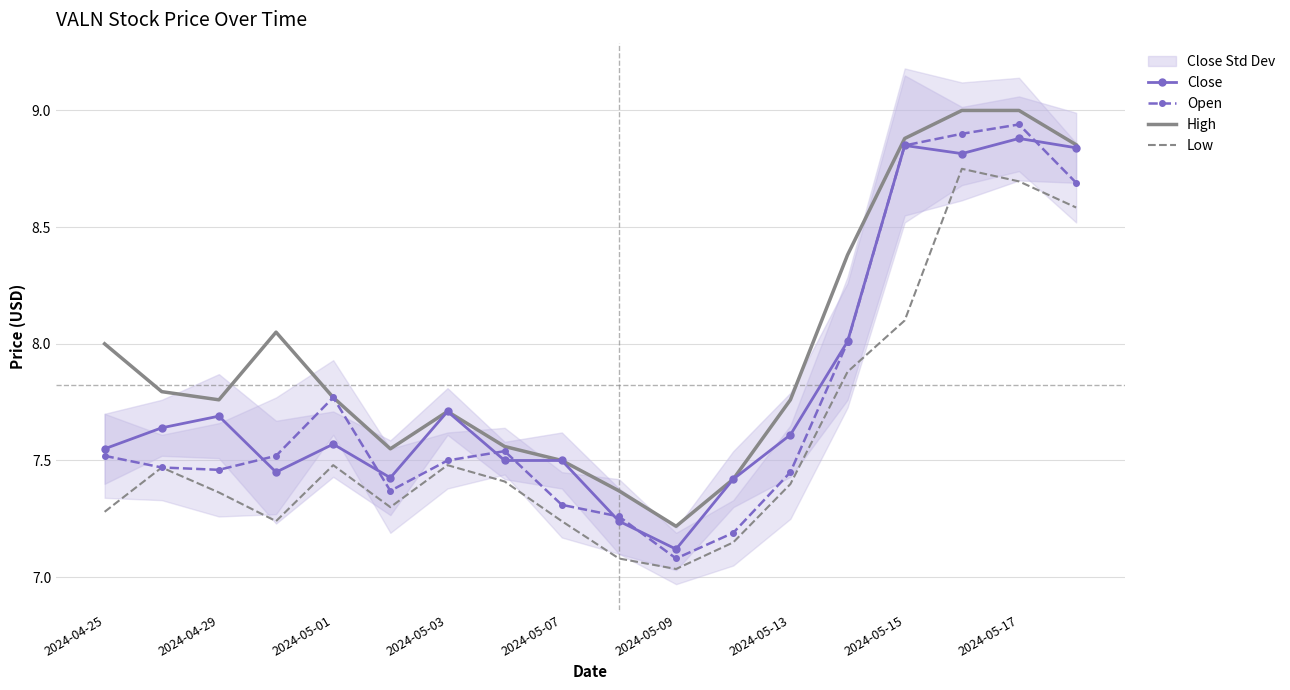

Which category has the lowest value in the High series?

2024-05-09